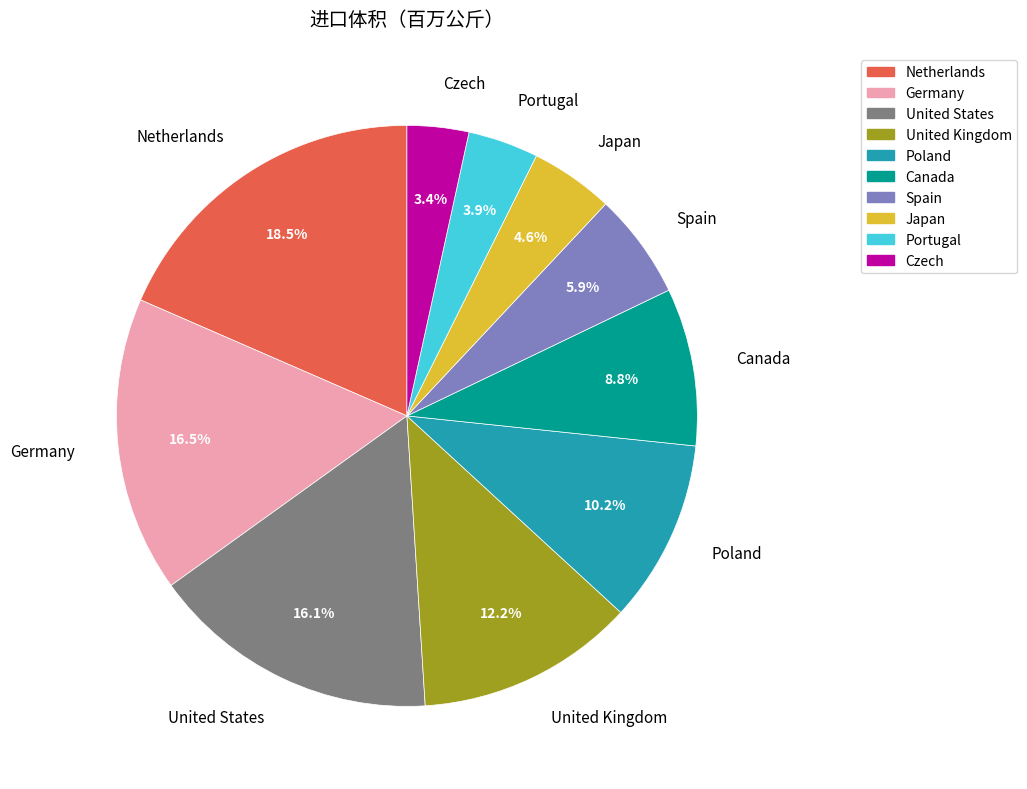

What percentage is the Poland slice, to the nearest percent?

10%